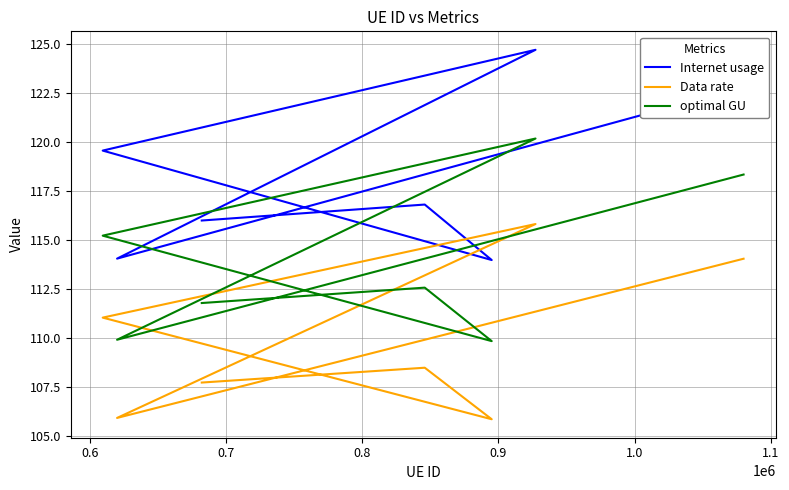

What are all the series names shown in the legend?

Internet usage, Data rate, optimal GU